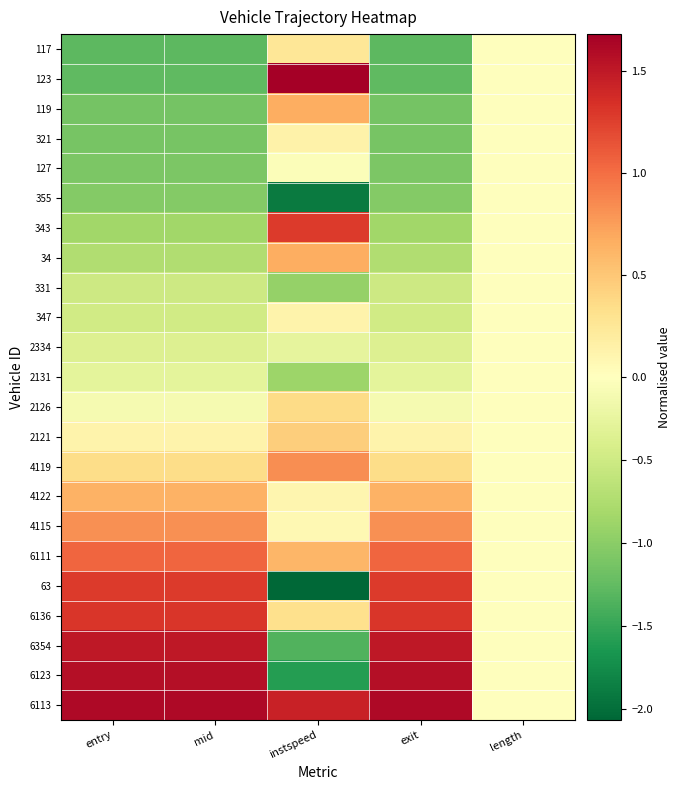

Reading left to right, what are all the values shown in this chart?

117: entry=-1.3	mid=-1.3	instspeed=0.3	exit=-1.3	length=0.0
123: entry=-1.3	mid=-1.3	instspeed=1.7	exit=-1.3	length=0.0
119: entry=-1.1	mid=-1.1	instspeed=0.7	exit=-1.1	length=0.0
321: entry=-1.1	mid=-1.1	instspeed=0.1	exit=-1.1	length=0.0
127: entry=-1.1	mid=-1.1	instspeed=-0.0	exit=-1.1	length=0.0
355: entry=-1.0	mid=-1.0	instspeed=-1.9	exit=-1.0	length=0.0
343: entry=-0.9	mid=-0.9	instspeed=1.3	exit=-0.9	length=0.0
34: entry=-0.7	mid=-0.7	instspeed=0.7	exit=-0.7	length=0.0
331: entry=-0.5	mid=-0.5	instspeed=-0.9	exit=-0.5	length=0.0
347: entry=-0.5	mid=-0.5	instspeed=0.1	exit=-0.5	length=0.0
2334: entry=-0.4	mid=-0.4	instspeed=-0.3	exit=-0.4	length=0.0
2131: entry=-0.3	mid=-0.3	instspeed=-0.9	exit=-0.3	length=0.0
2126: entry=-0.1	mid=-0.1	instspeed=0.4	exit=-0.1	length=0.0
2121: entry=0.1	mid=0.1	instspeed=0.5	exit=0.1	length=0.0
4119: entry=0.4	mid=0.3	instspeed=0.8	exit=0.3	length=0.0
4122: entry=0.6	mid=0.6	instspeed=0.1	exit=0.6	length=0.0
4115: entry=0.8	mid=0.8	instspeed=0.1	exit=0.8	length=0.0
6111: entry=1.0	mid=1.0	instspeed=0.6	exit=1.0	length=0.0
63: entry=1.3	mid=1.3	instspeed=-2.1	exit=1.3	length=0.0
6136: entry=1.3	mid=1.3	instspeed=0.3	exit=1.3	length=0.0
6354: entry=1.5	mid=1.5	instspeed=-1.3	exit=1.5	length=0.0
6123: entry=1.6	mid=1.6	instspeed=-1.6	exit=1.6	length=0.0
6113: entry=1.6	mid=1.6	instspeed=1.4	exit=1.6	length=0.0